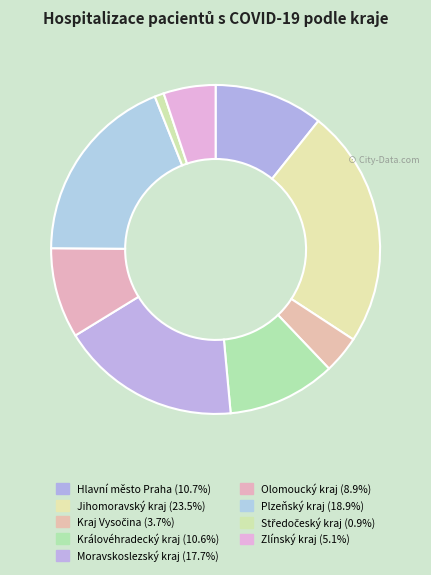

Is it true that Plzeňský kraj is 19% of the pie?

True